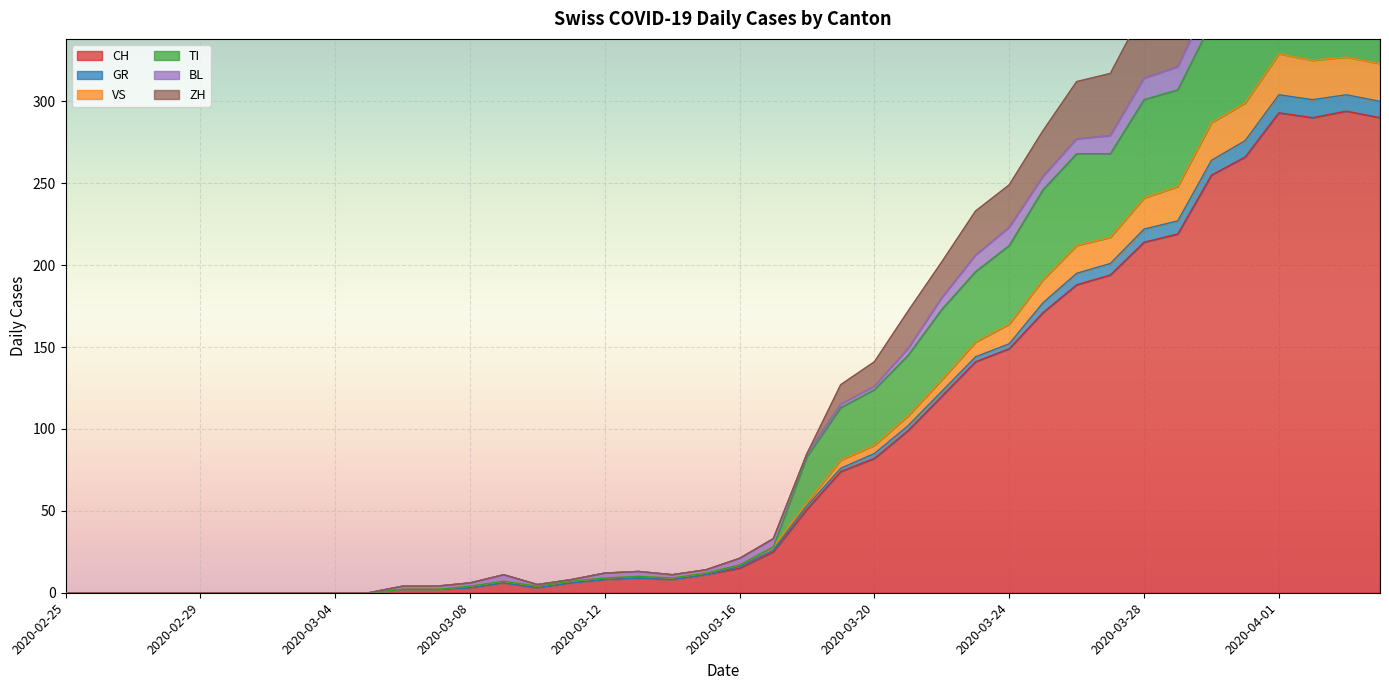

In GR, how many points are higher than both neighbors (excluding endpoints)?

4